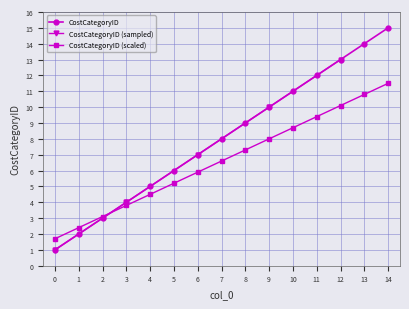

Is it true that the value at 13 is 5?

False